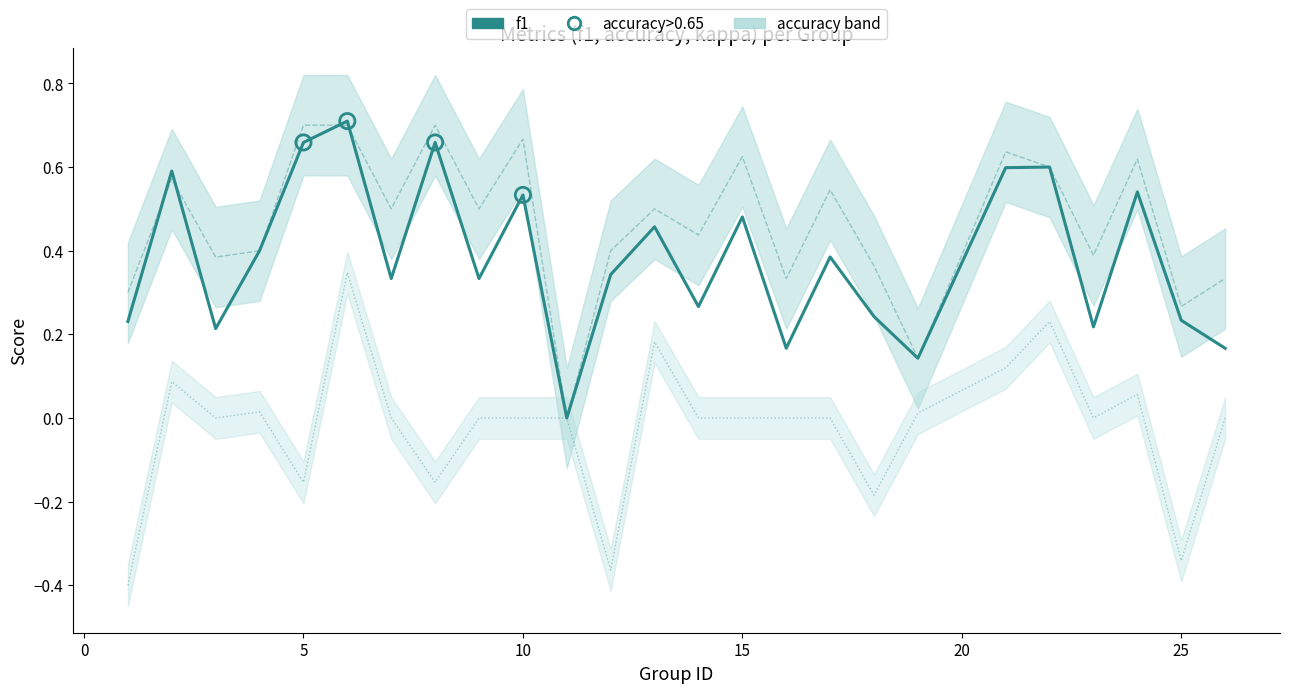

Is the value of kappa at 7 greater than the value of f1 at 25?

No